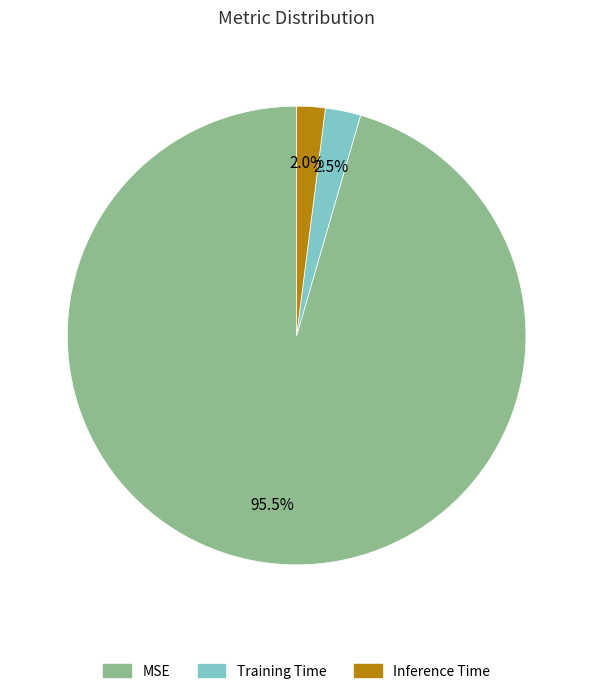

Which slice is the largest?

MSE